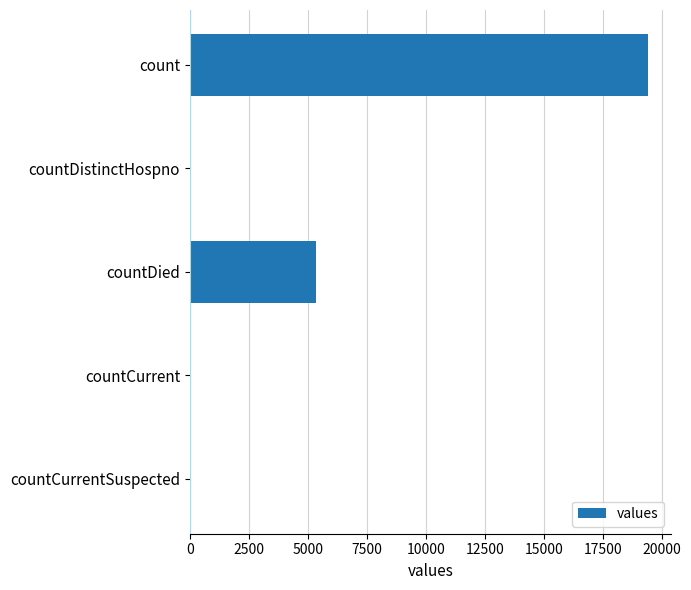

Are the bars grouped side by side (vs. stacked)?

No